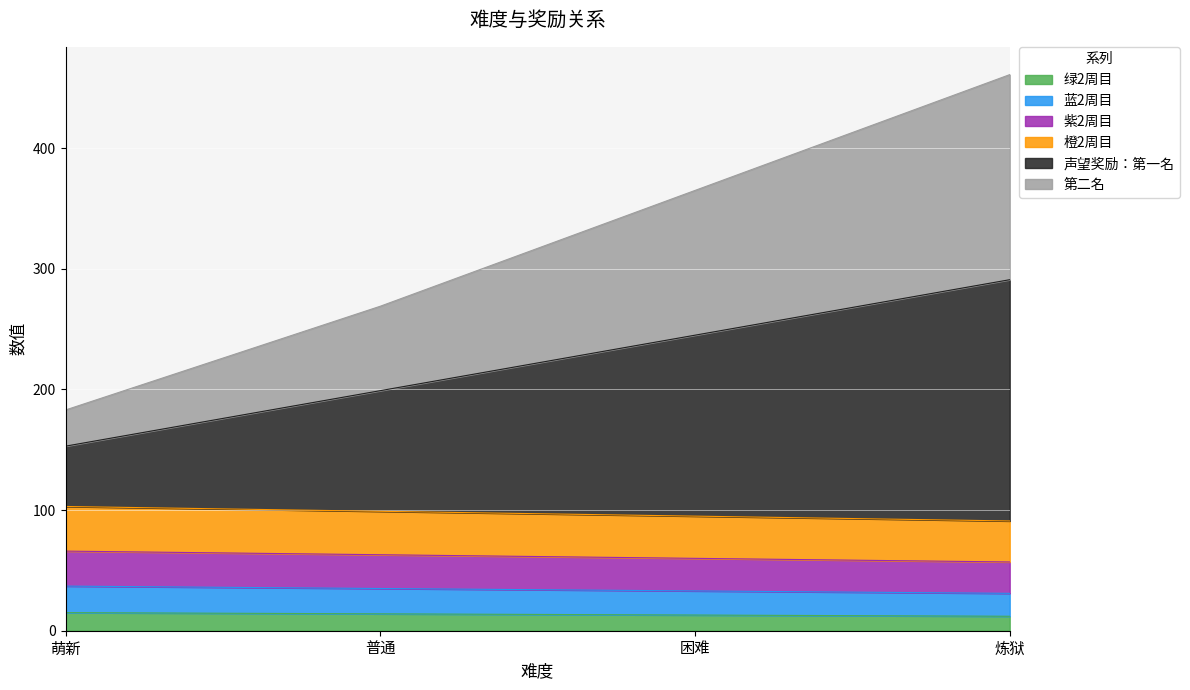

The value of 绿2周目 at 普通 is 14. True or false?

True